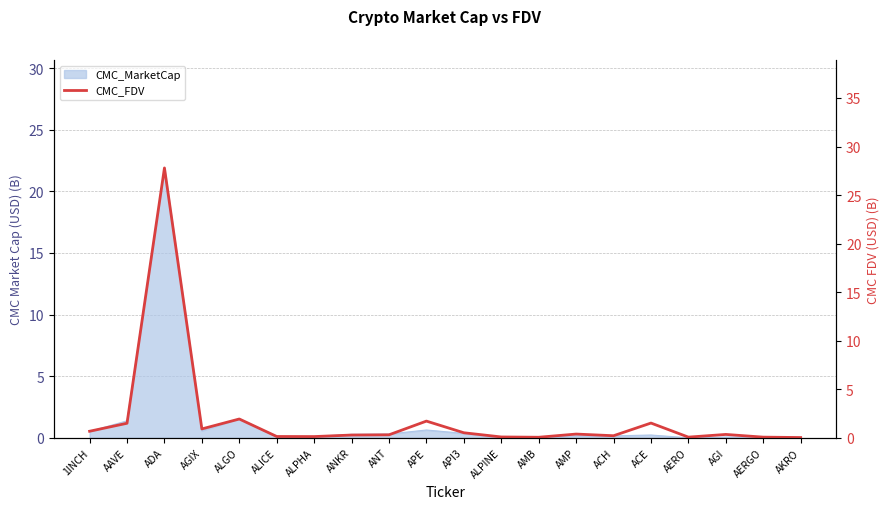

What position from the left is ACH?

15